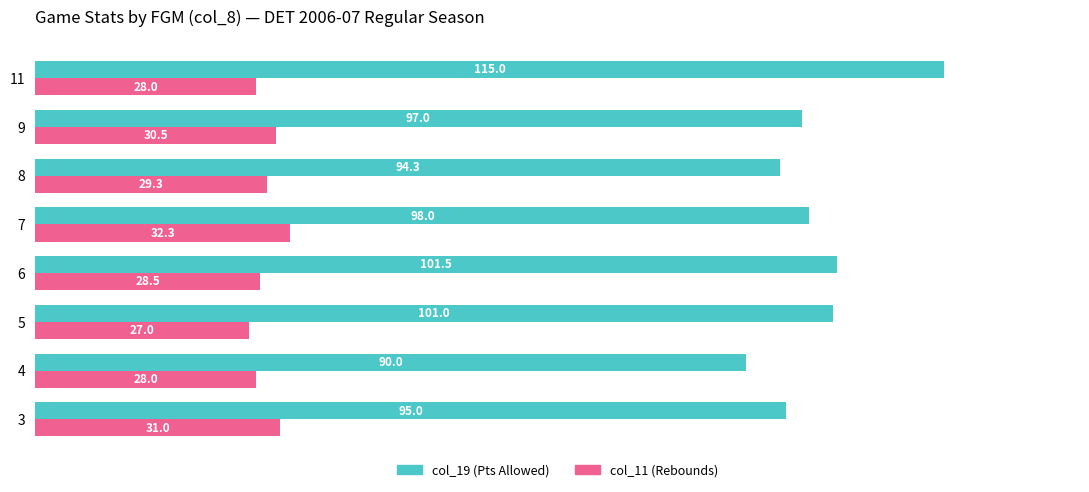

What is the total value across all series at 5?

128.0